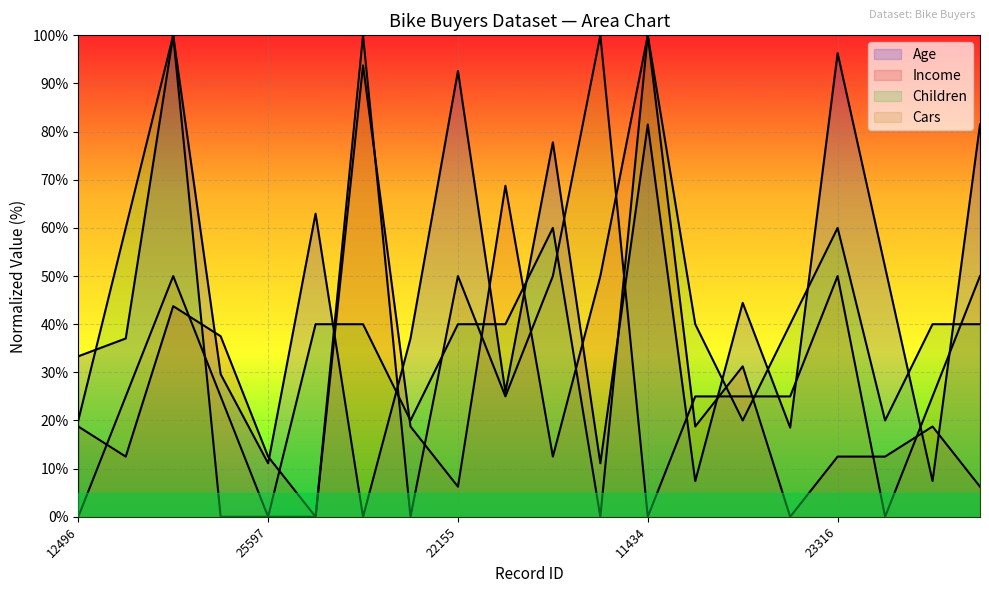

True or false: Cars_line and Income_line intersect in this chart.

True